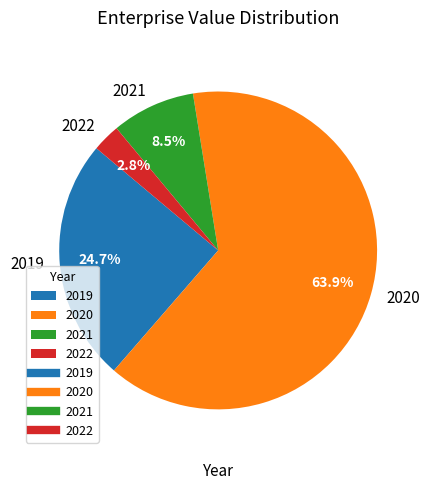

To the nearest percent, what is the combined percentage of 2021 and 2022?

11%